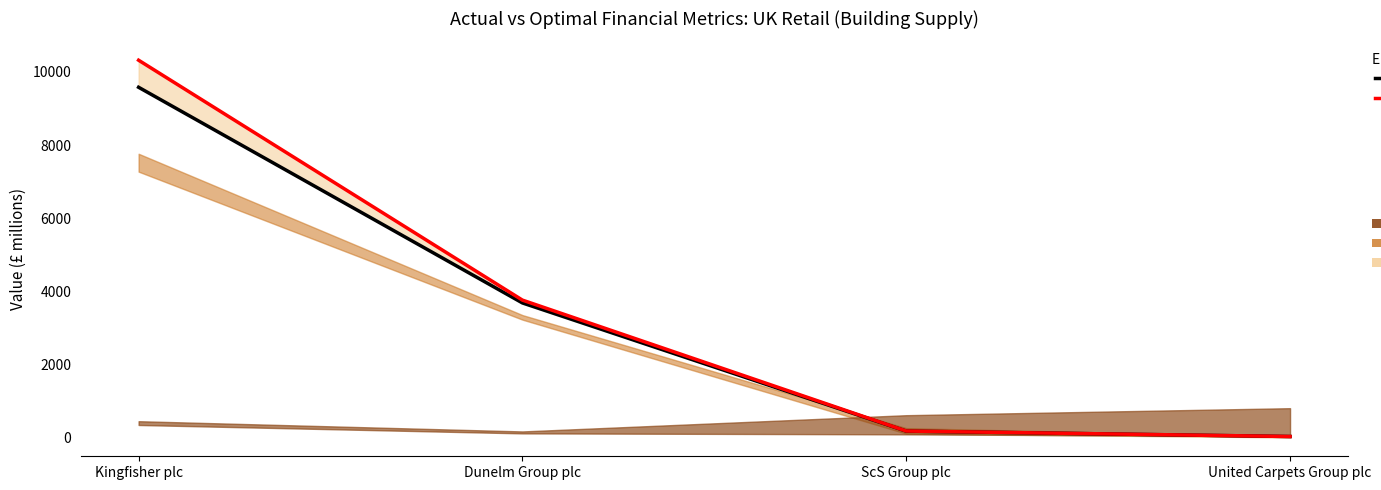

At which label does Actual Enterprise Value first exceed 3683?

Kingfisher plc